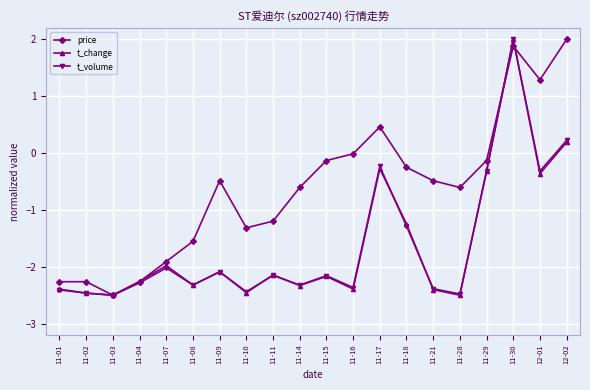

Where is the first local minimum for price?

11-03